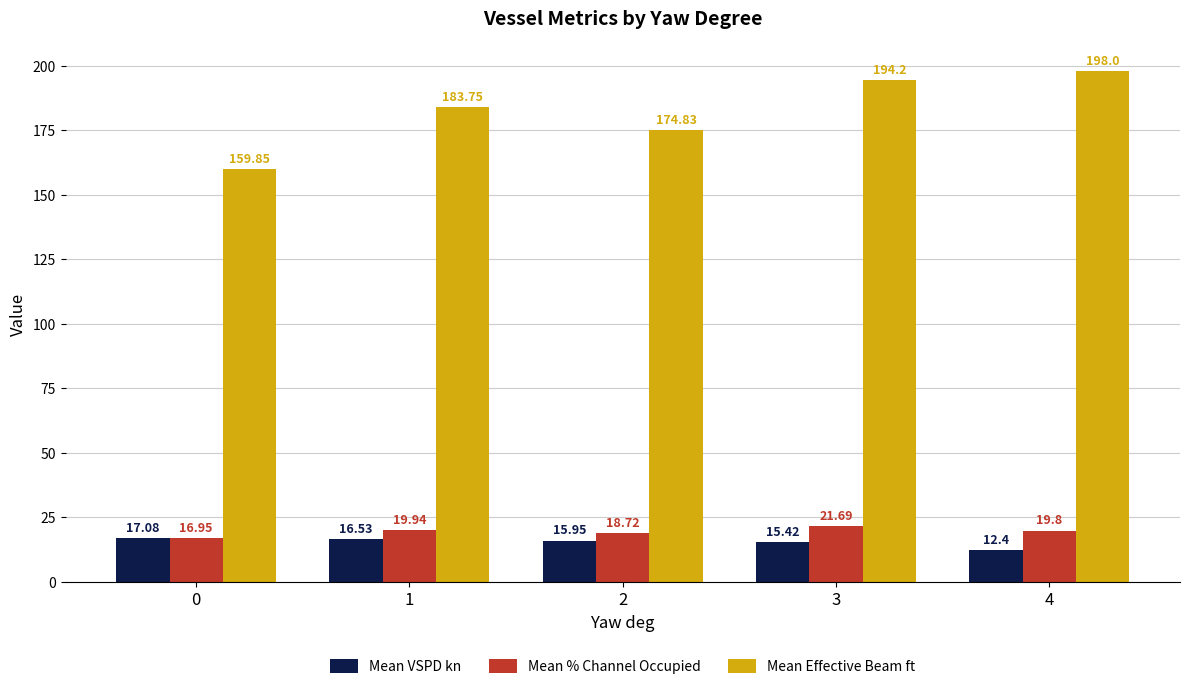

Is the value of Mean VSPD kn at 0 greater than the value of Mean Effective Beam ft at 0?

No